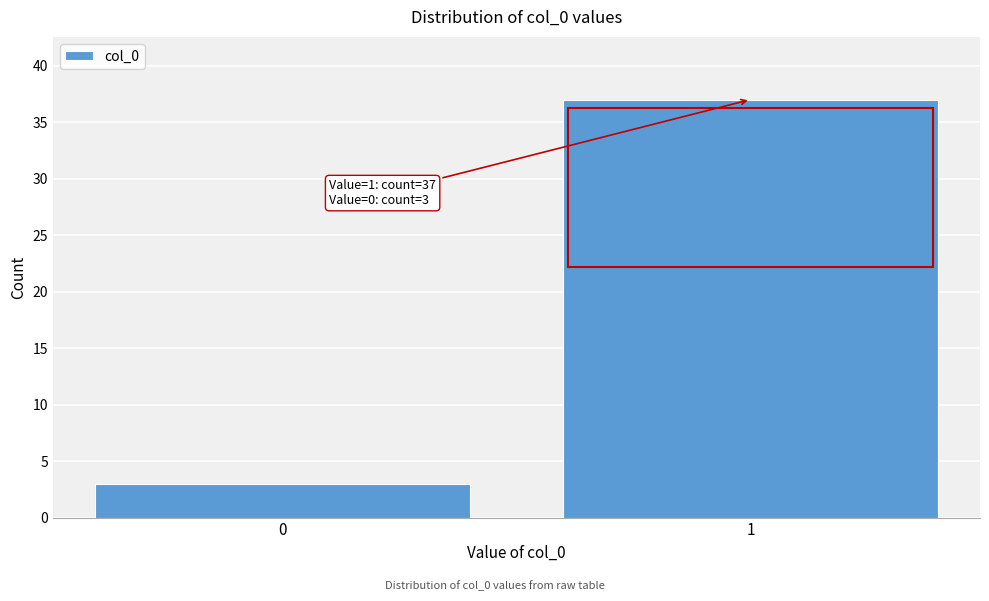

Reading right to left, extract all data points from this chart.

1=37	0=3